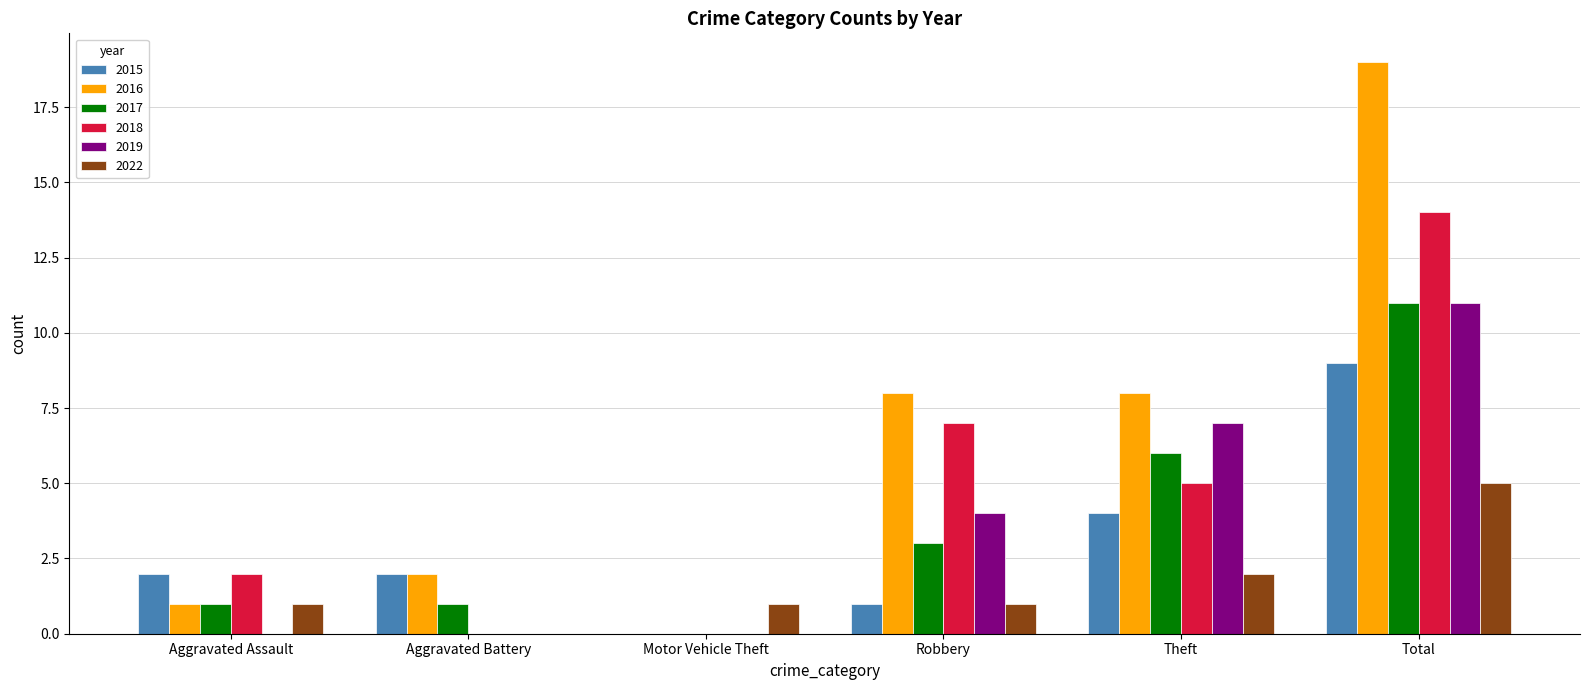

How many groups of bars are there?

6